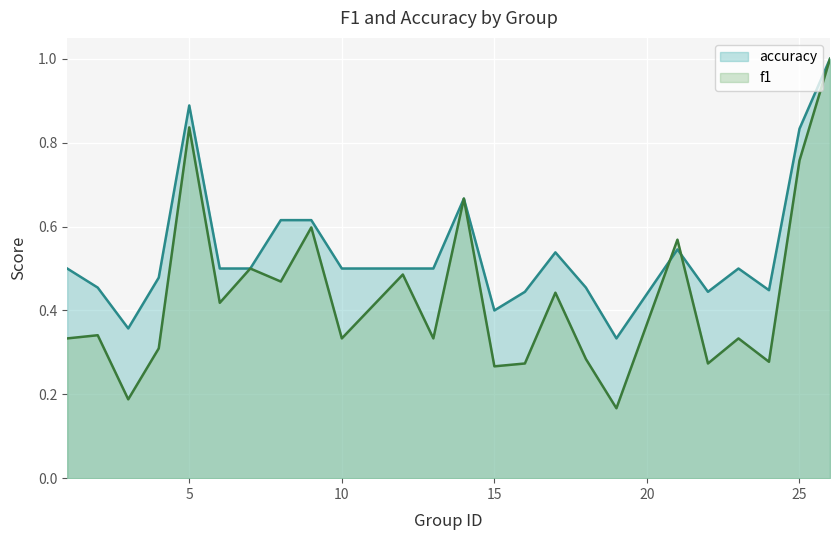

True or false: accuracy has more than 2 interior local peaks.

True